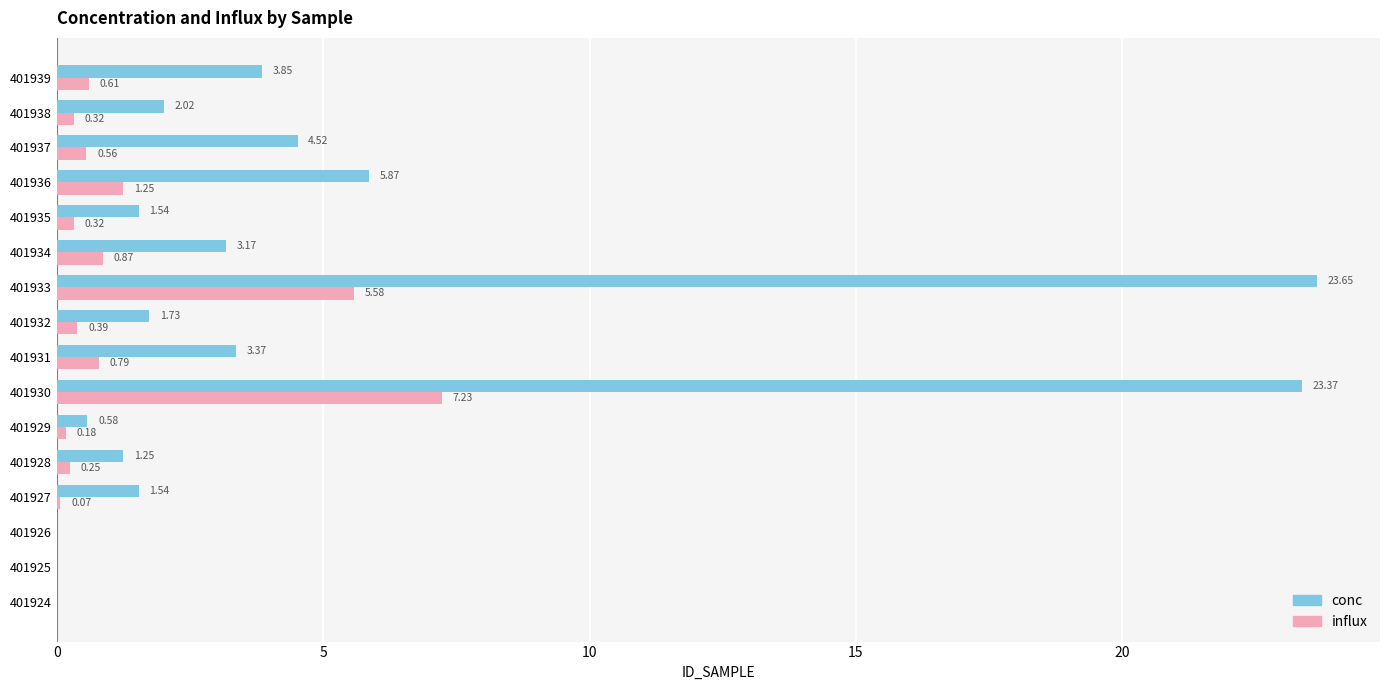

Which series has the largest total across all categories?

conc